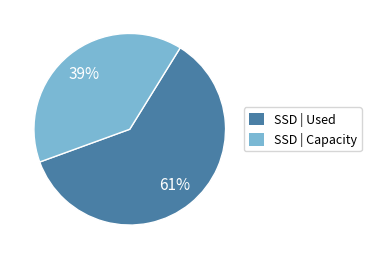

Is there a majority slice in this chart?

Yes